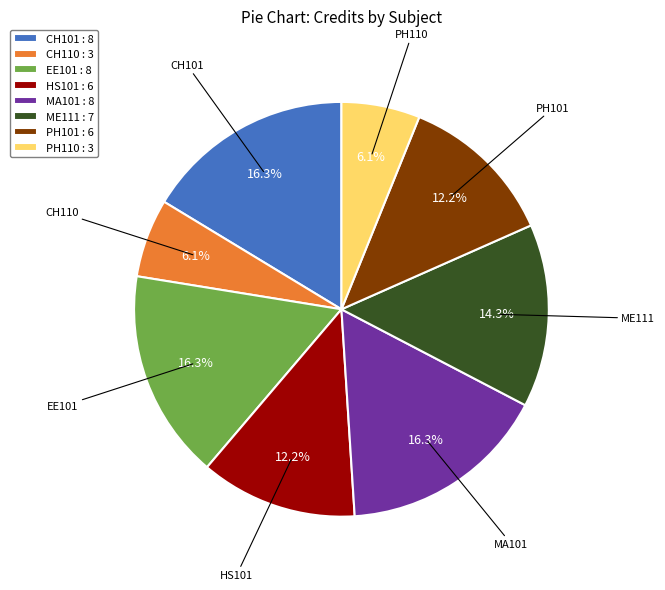

Is there a majority slice in this chart?

No